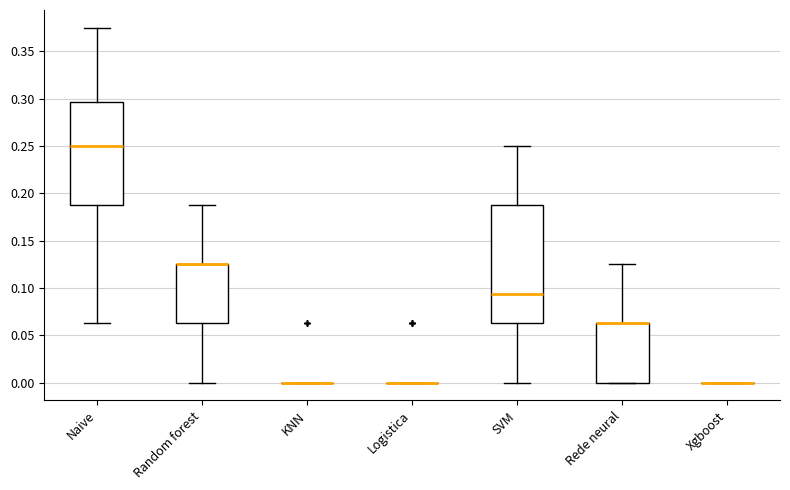

Reading left to right, transcribe this box plot: for each box, give where its median line is, the range the box spans, and where its two whiskers end, as read against the y-axis. The values are not printed on the chart, so give them approximately, as read against the axis.

Naive: median 0.250, box 0.190 to 0.295, whiskers 0.065 to 0.375
Random forest: median 0.125 (drawn on the box's upper edge), box 0.065 to 0.125, whiskers 0.000 to 0.190
KNN: box collapsed to a line at 0.000, whiskers 0.000 to 0.000
Logistica: box collapsed to a line at 0.000, whiskers 0.000 to 0.000
SVM: median 0.095, box 0.065 to 0.190, whiskers 0.000 to 0.250
Rede neural: median 0.065 (drawn on the box's upper edge), box 0.000 to 0.065, whiskers 0.000 to 0.125
Xgboost: box collapsed to a line at 0.000, whiskers 0.000 to 0.000